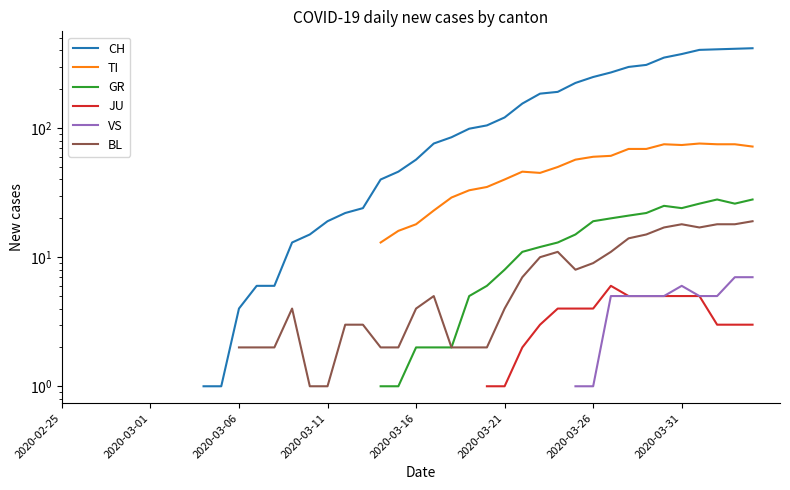

Does the chart display data point markers on the line(s)?

No